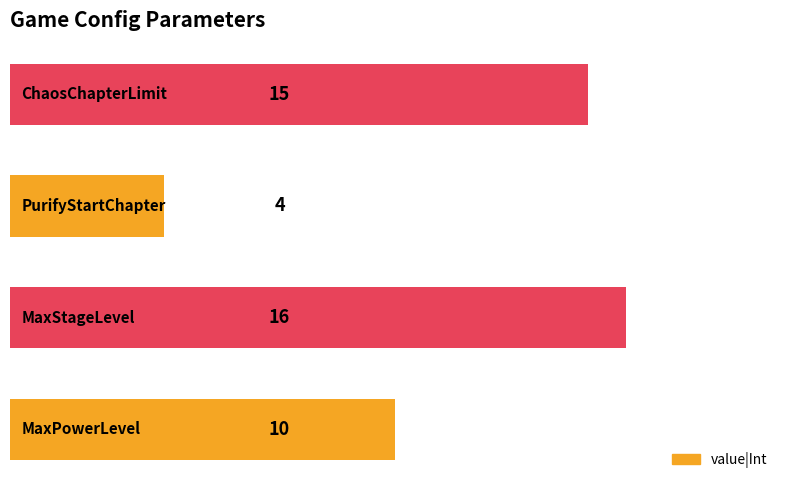

What is the greatest value displayed?

16